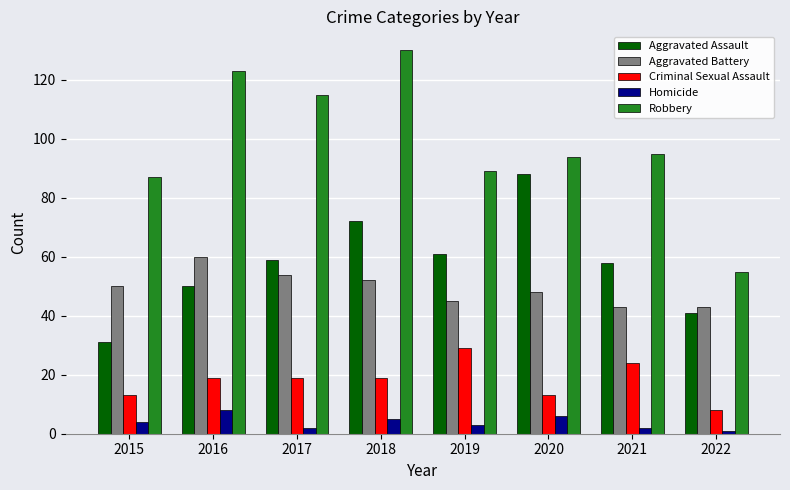

Which category has the highest value across all series?

2018